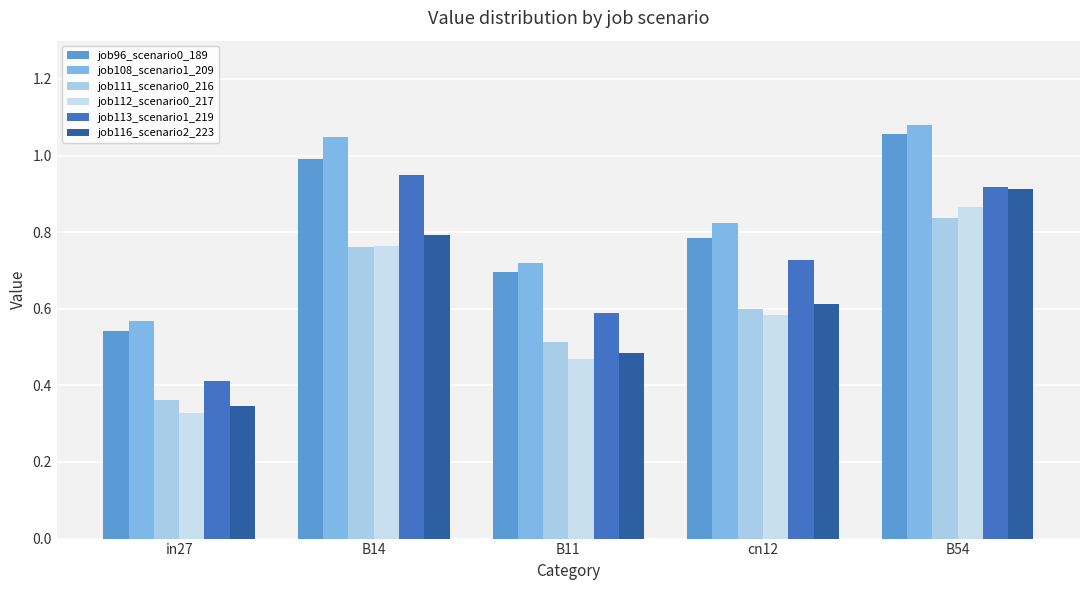

What is the label of the 4th bar from the right?

B14